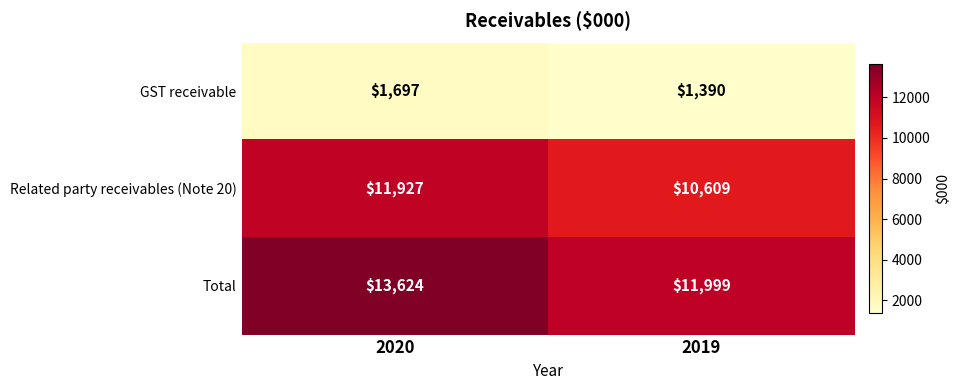

Count the number of categories in the chart.

2